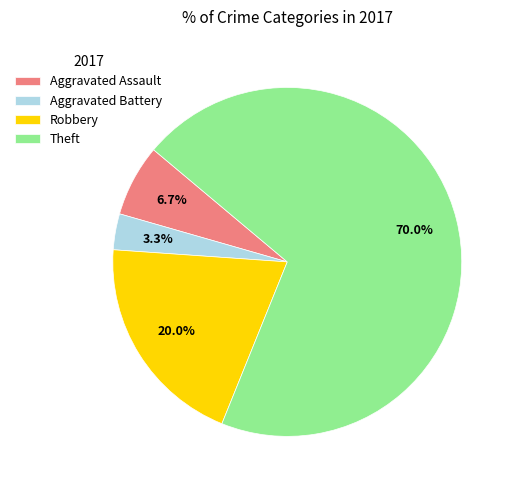

To the nearest percent, what is the average slice percentage?

25%